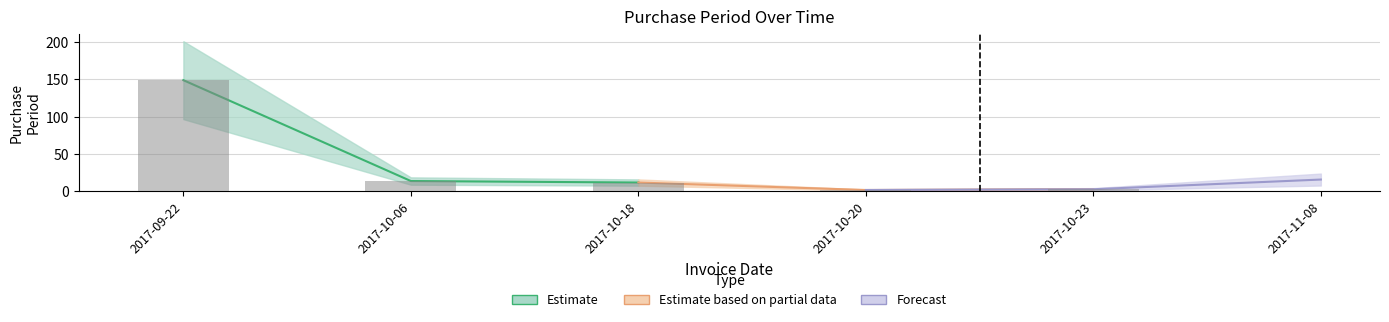

Which category has the highest value across all series?

2017-09-22